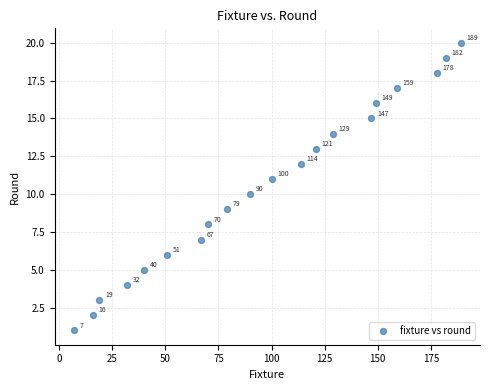

What is the range of Y values (max minus min)?

19